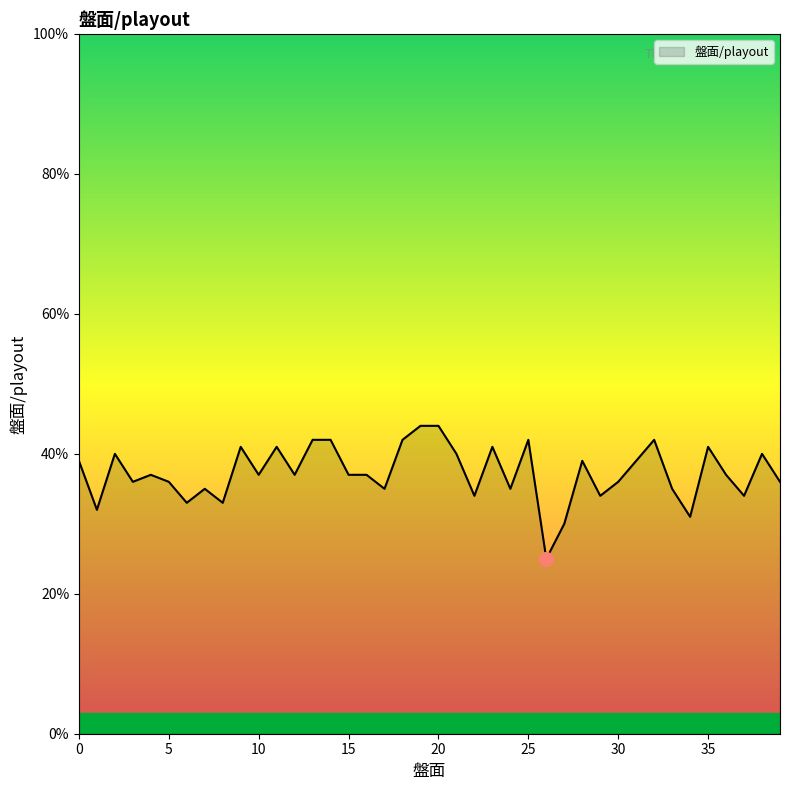

What is the sum of all values?

1491